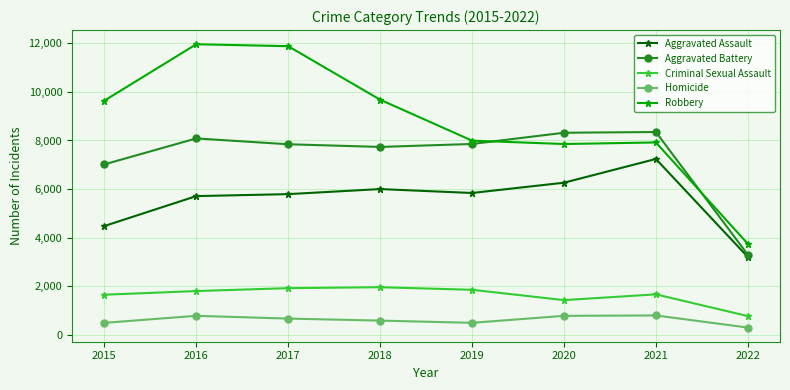

What is the maximum value for Homicide?

801